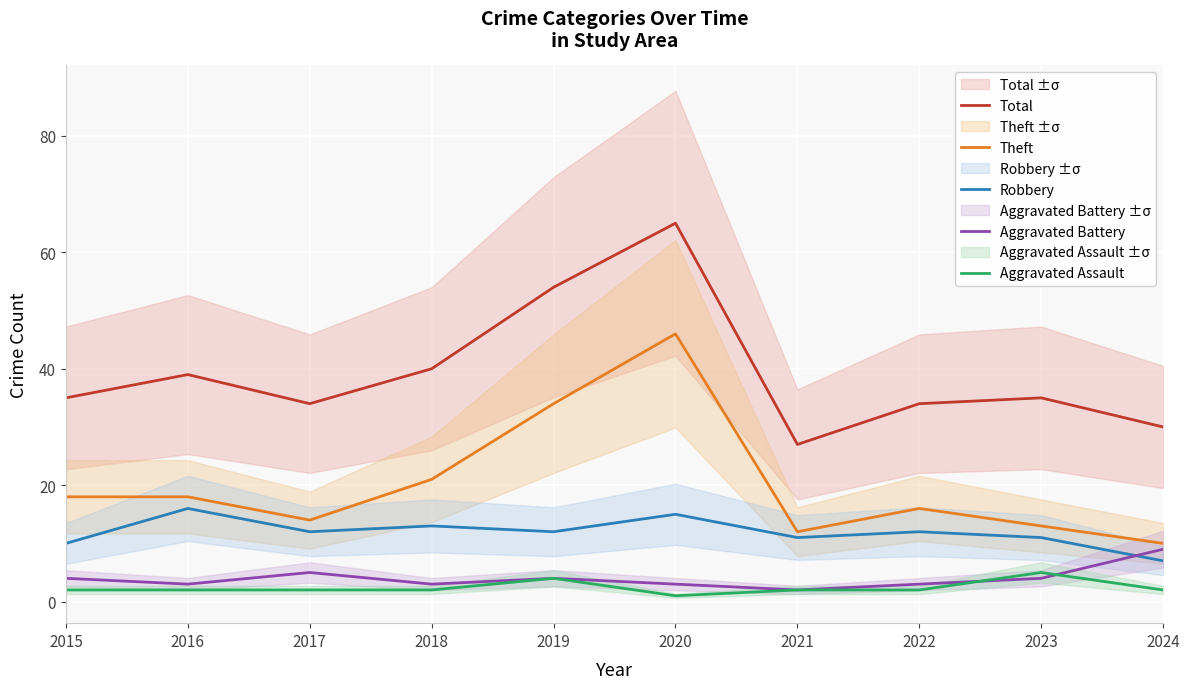

How many values in the Aggravated Assault series exceed 2?

2